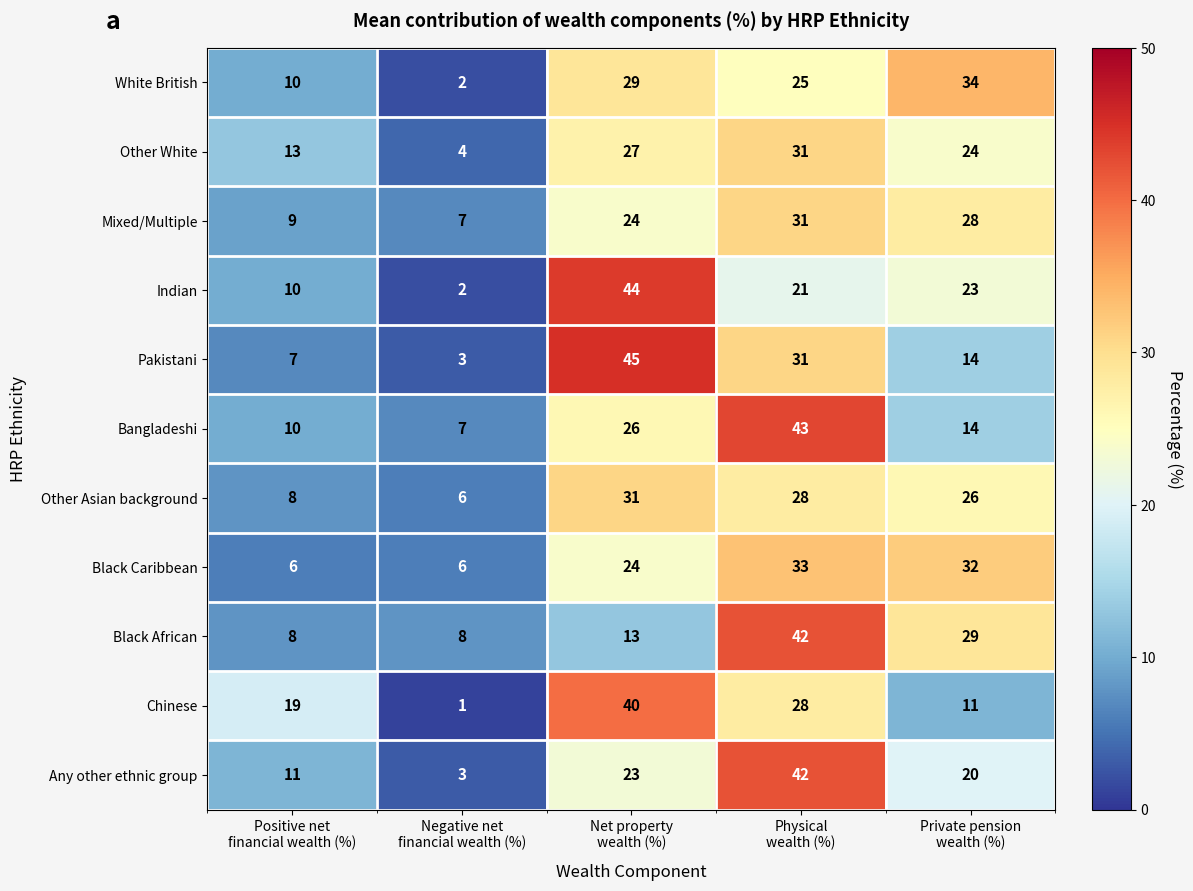

How many values in the Other Asian background series are below 26?

2